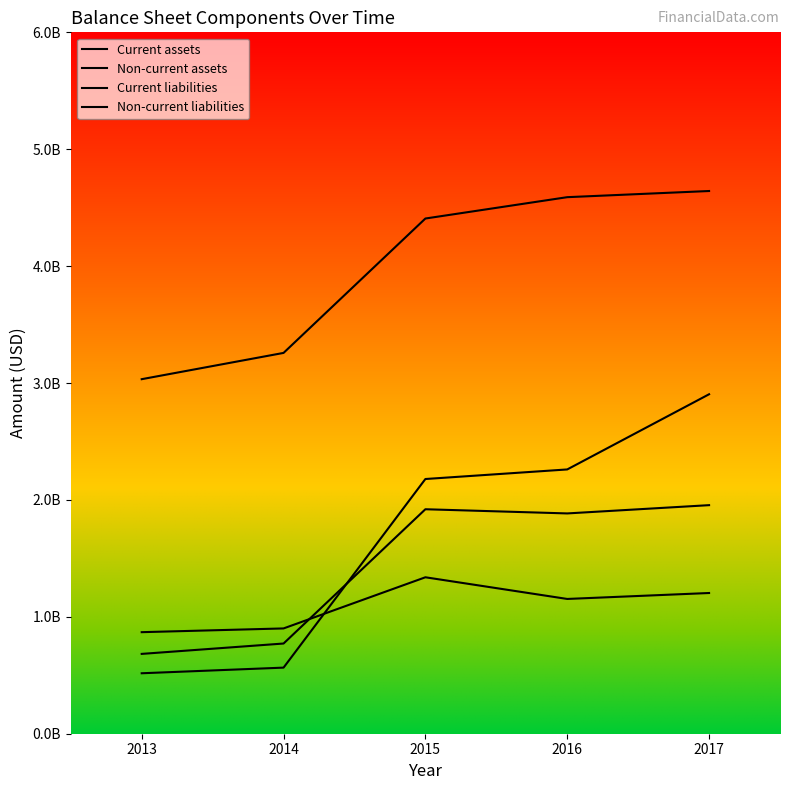

Is it true that Current assets equals 4810177420 at 2013?

False